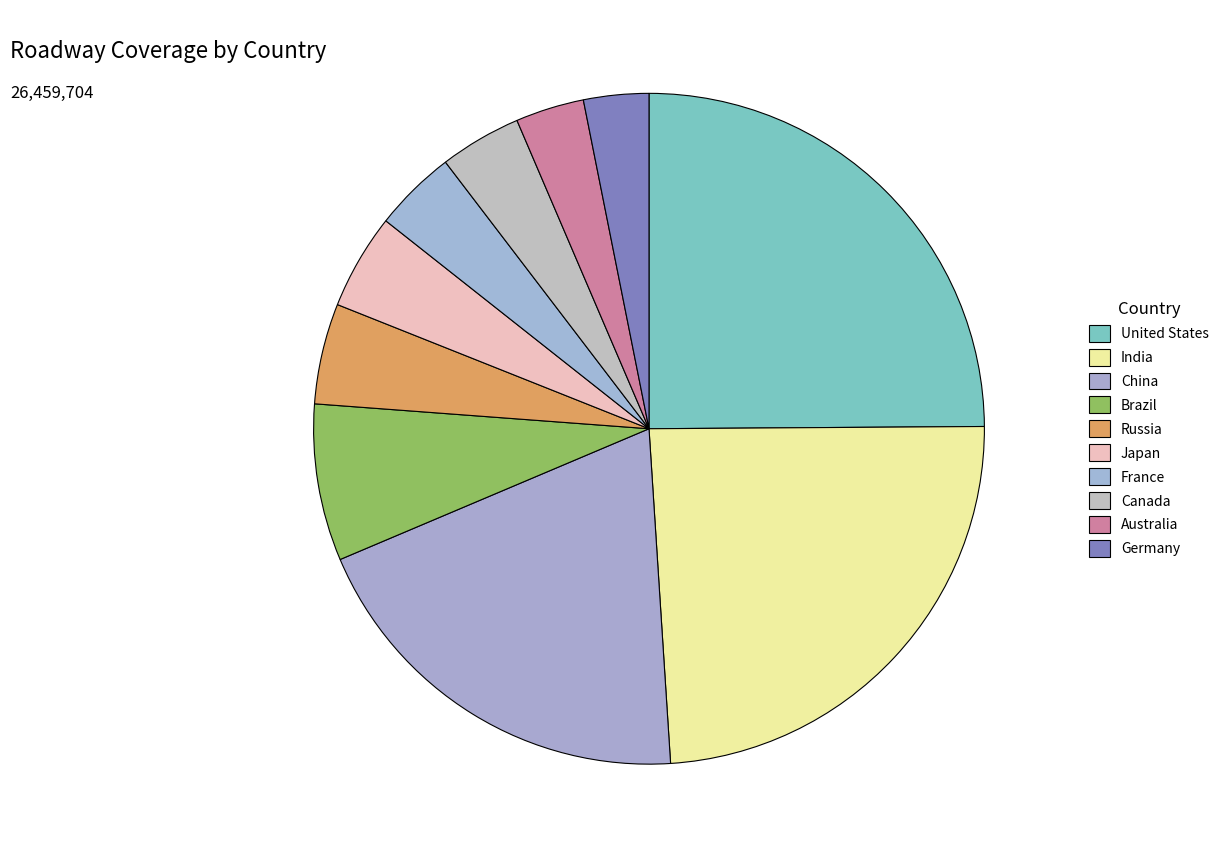

Which slice is the largest?

United States